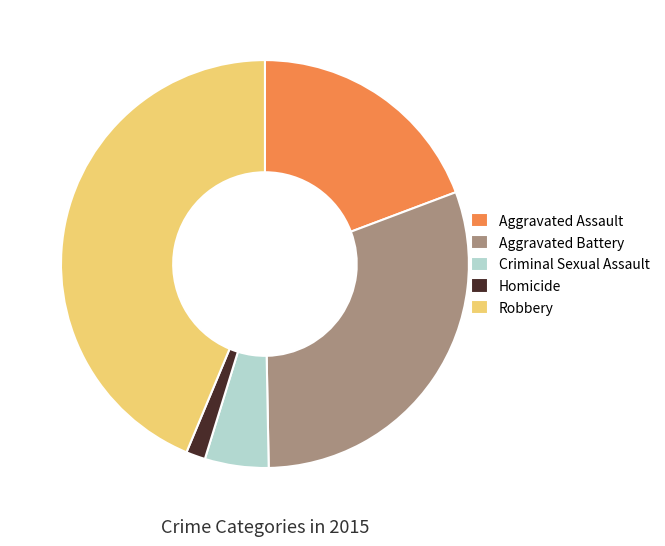

Is it true that Aggravated Battery is 30% of the pie?

True